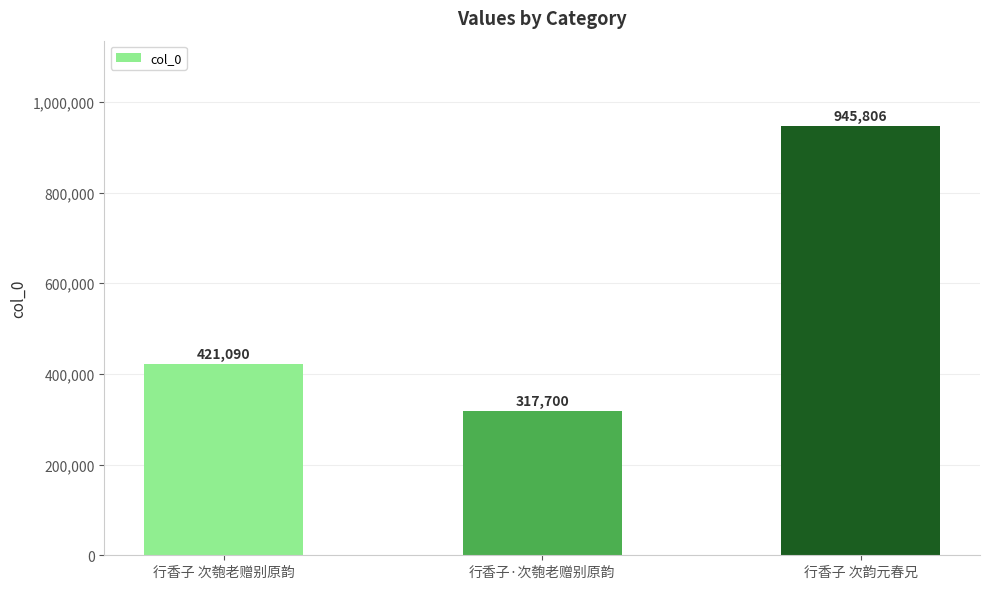

What is the label of the 2nd bar from the right?

行香子·次匏老赠别原韵